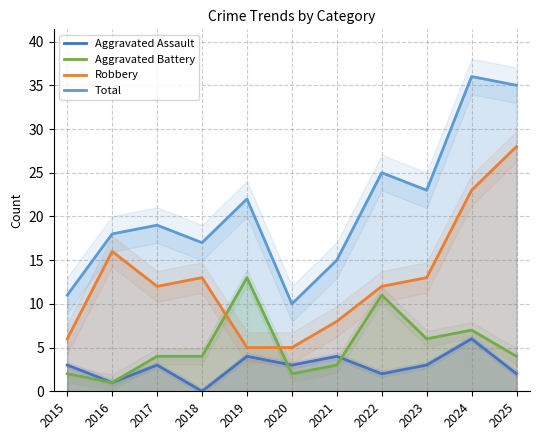

At which category is the sum across all series the highest?

2024